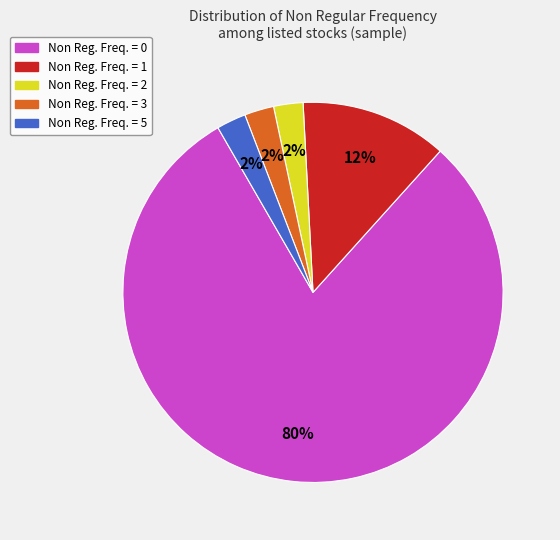

To the nearest percent, what is the average slice percentage?

20%